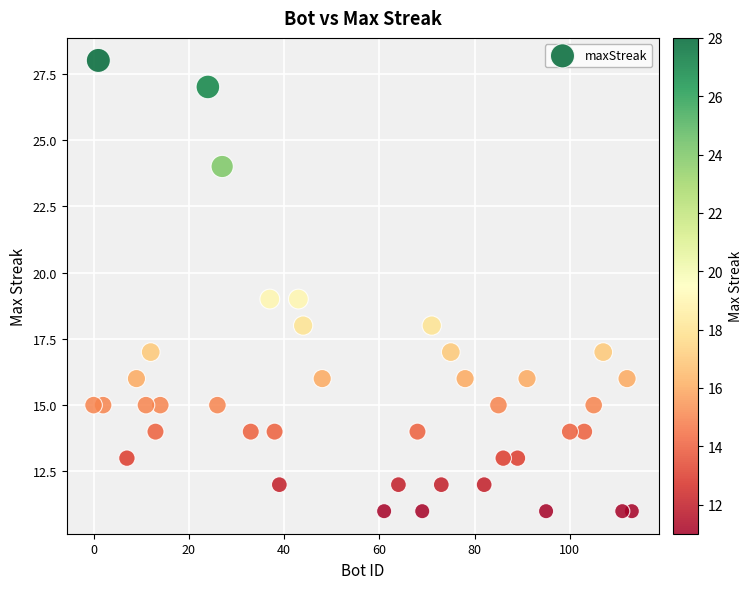

What is the range of X values (max minus min)?

113